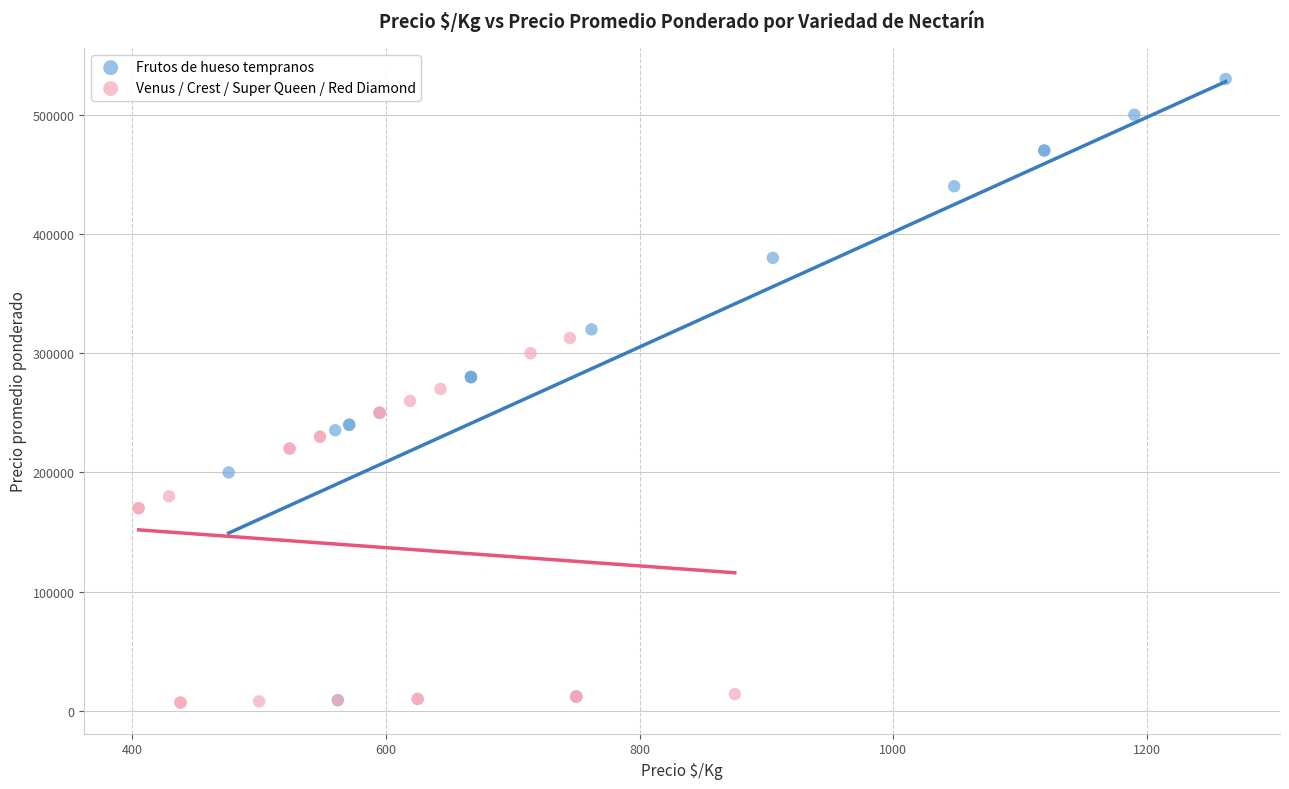

Which series contains the highest Y value?

Frutos de hueso tempranos